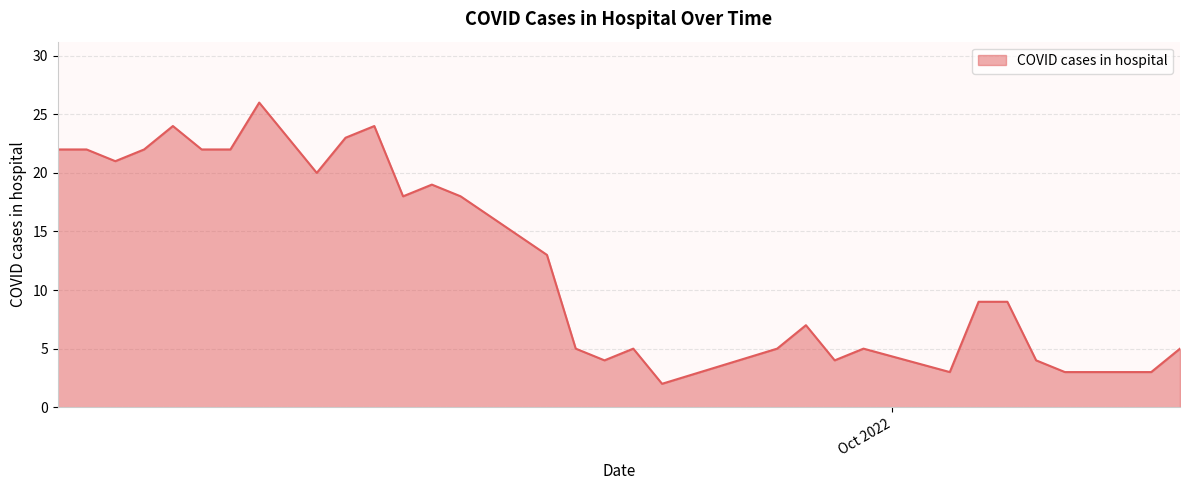

What is the maximum value shown in the chart?

26